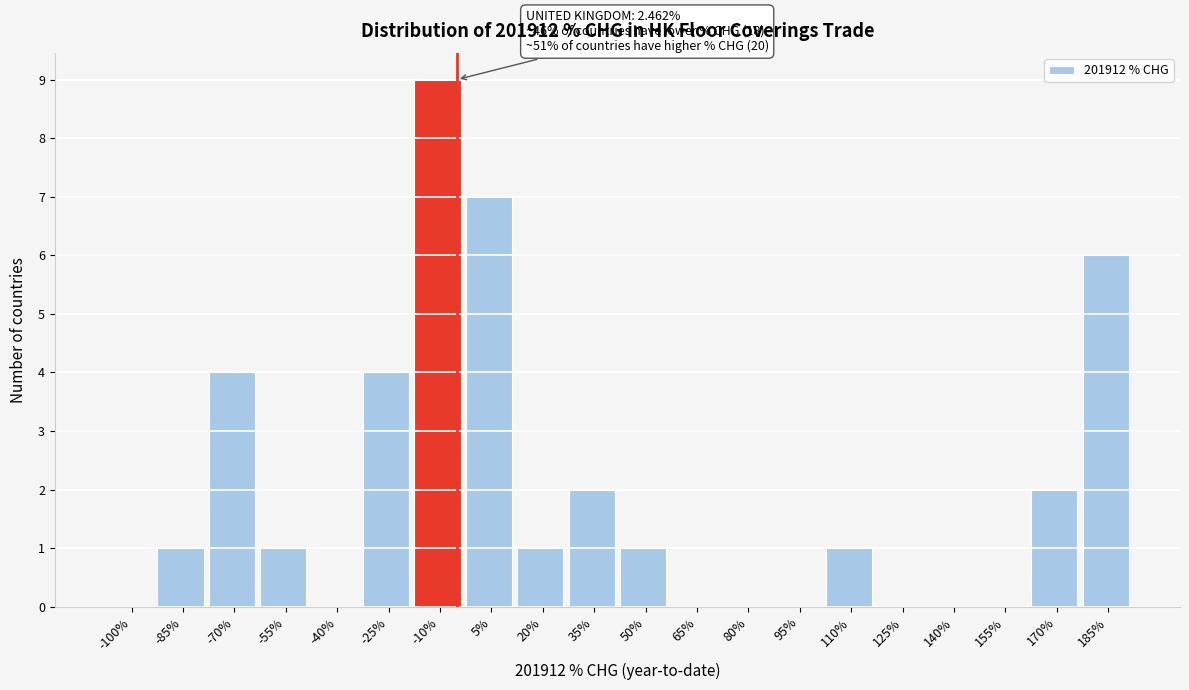

Reading right to left, extract all data points from this chart.

185%=6	170%=2	155%=0	140%=0	125%=0	110%=1	95%=0	80%=0	65%=0	50%=1	35%=2	20%=1	5%=7	-10%=9	-25%=4	-40%=0	-55%=1	-70%=4	-85%=1	-100%=0